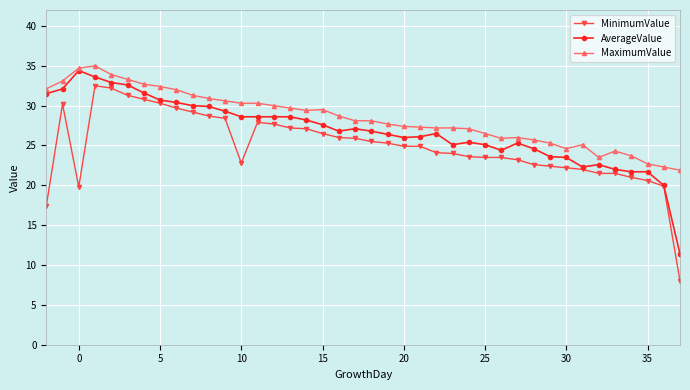

True or false: MaximumValue and MinimumValue cross at least once.

False